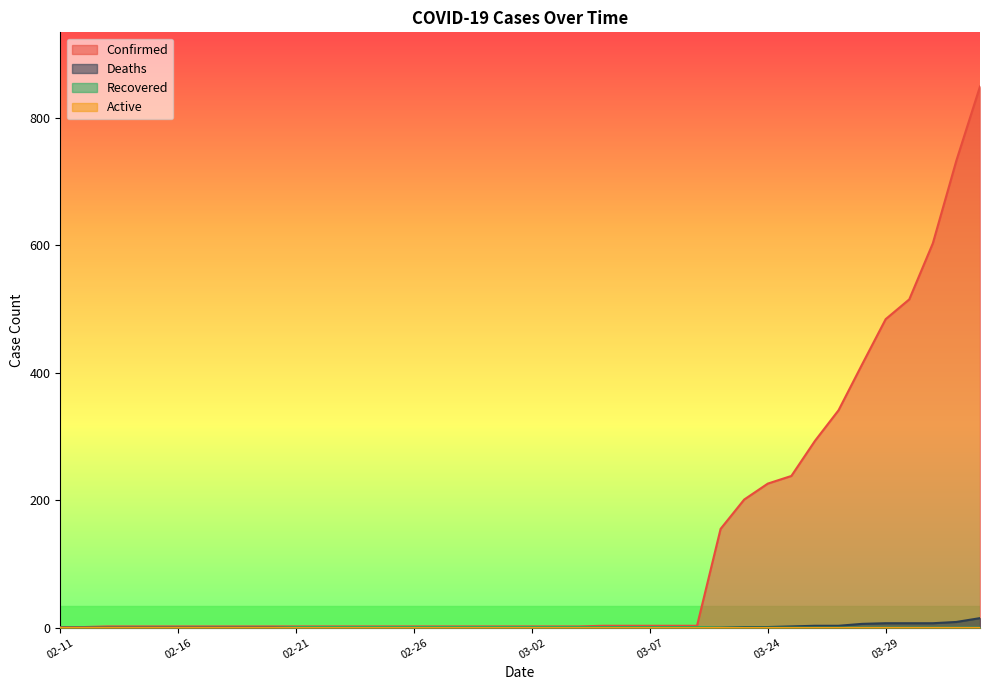

How many lines are shown in the chart?

4